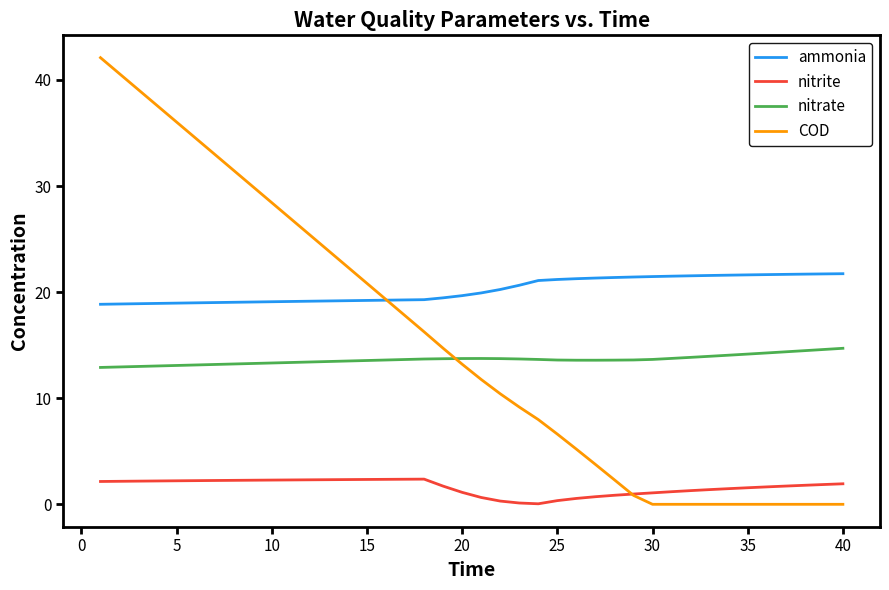

What is the minimum value for nitrate?

12.9